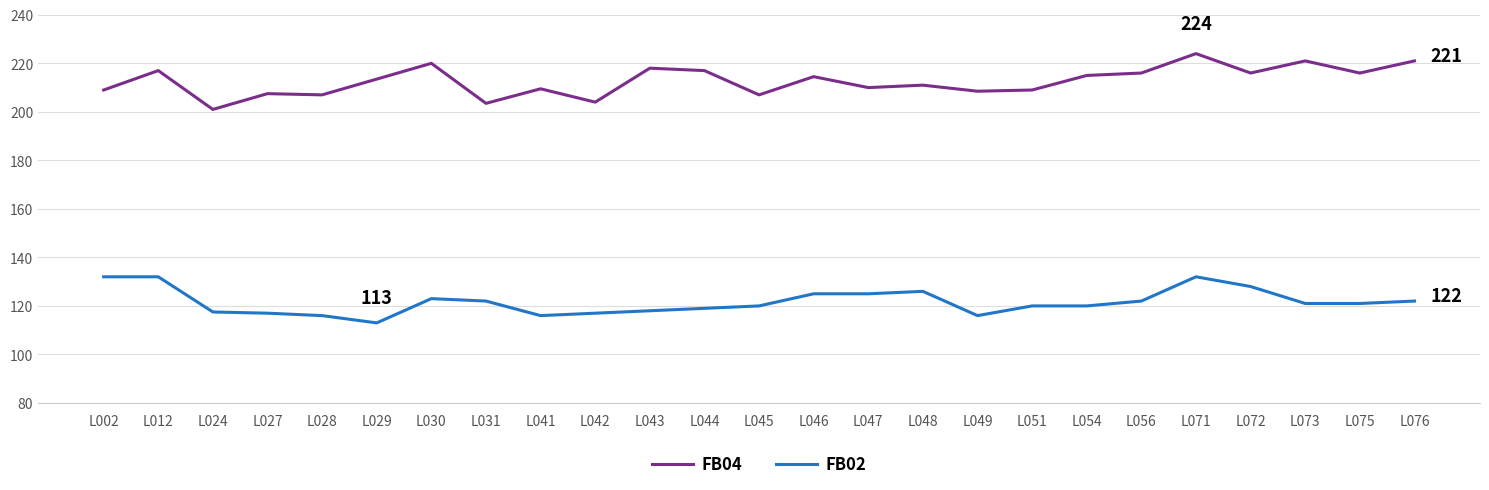

Is it true that FB04 equals 211.0 at L048?

True